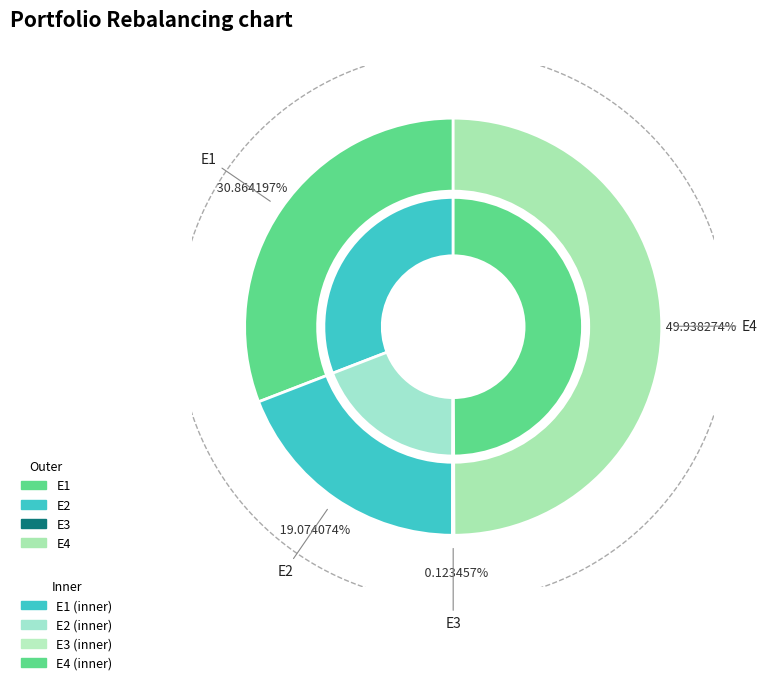

Is there a majority slice in this chart?

No